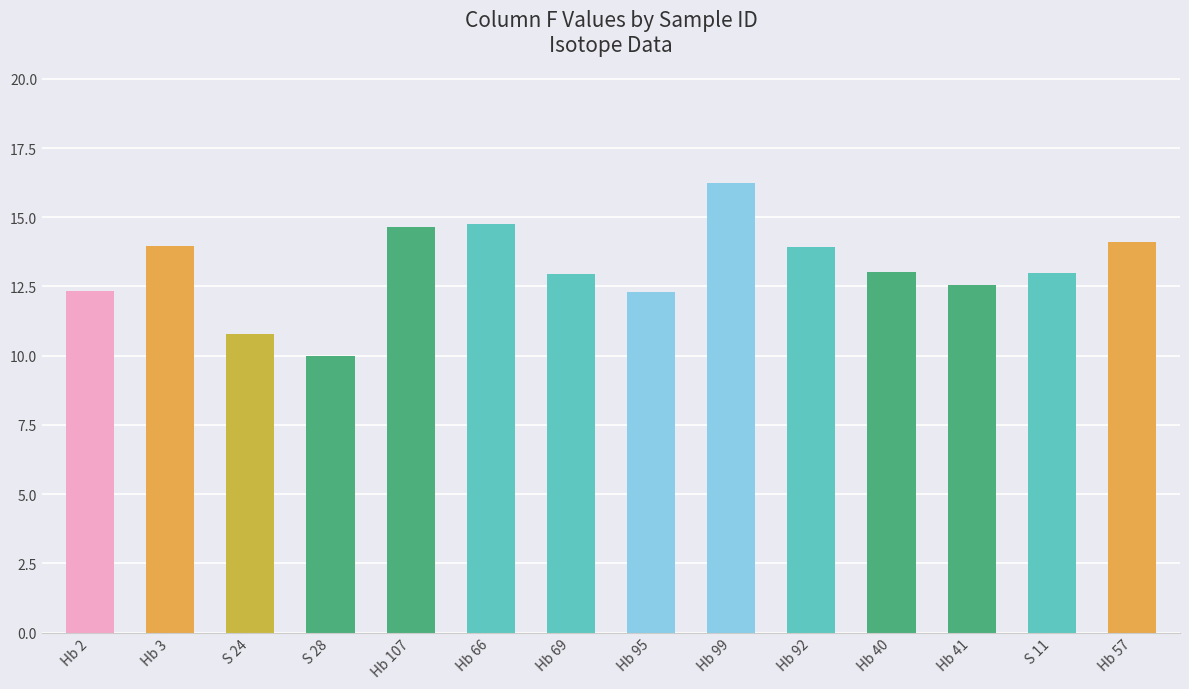

What is the change in value from Hb 66 to Hb 99?

+1.5